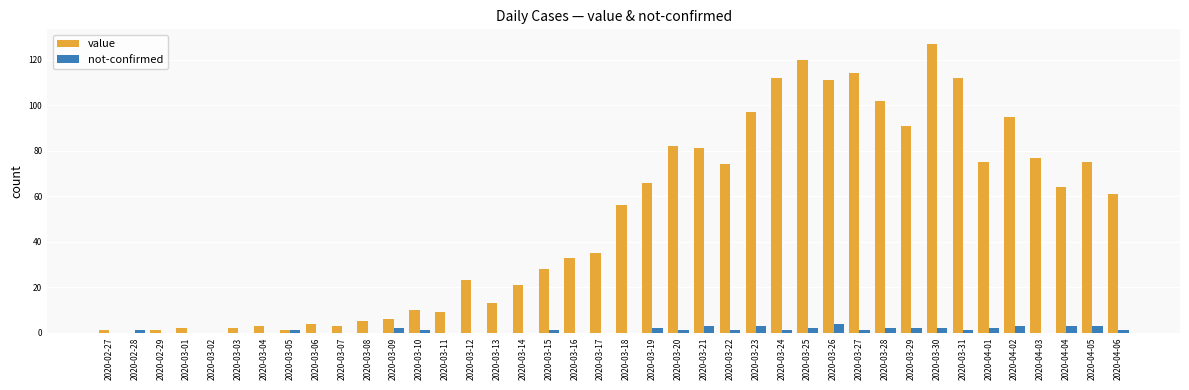

Reading right to left, transcribe all the data shown in this chart.

value: 61	75	64	77	95	75	112	127	91	102	114	111	120	112	97	74	81	82	66	56	35	33	28	21	13	23	9	10	6	5	3	4	1	3	2	0	2	1	0	1
not-confirmed: 1	3	3	0	3	2	1	2	2	2	1	4	2	1	3	1	3	1	2	0	0	0	1	0	0	0	0	1	2	0	0	0	1	0	0	0	0	0	1	0